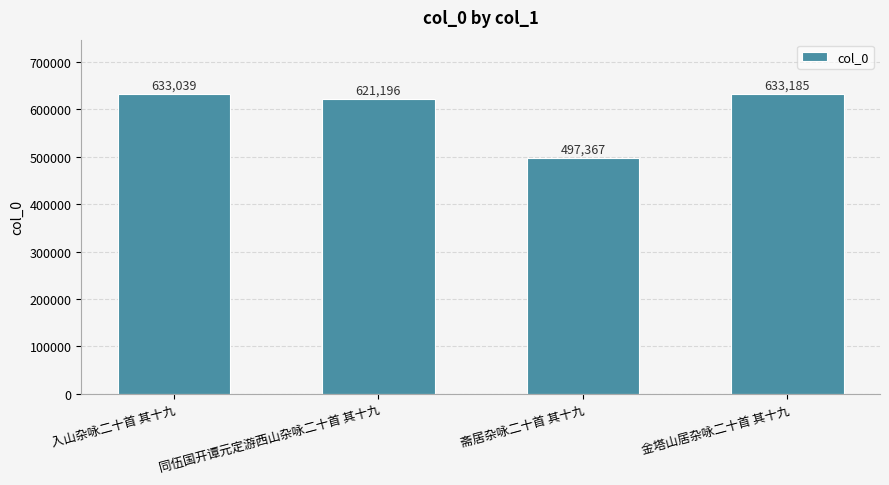

What is the label of the 4th bar from the right?

入山杂咏二十首 其十九